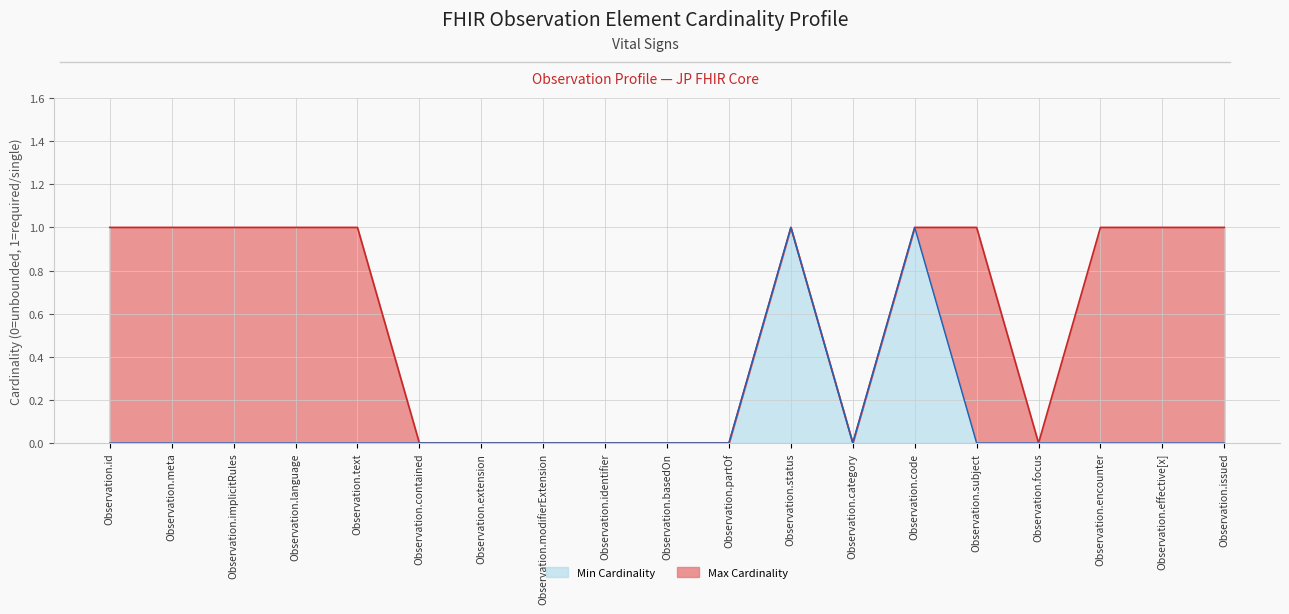

What is the difference between the Max Cardinality values at Observation.code and Observation.contained?

1